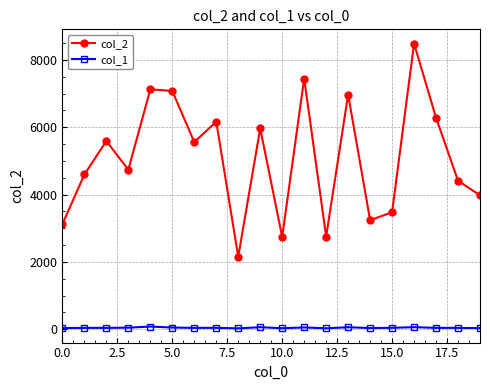

Which series has the largest range (max minus min)?

col_2